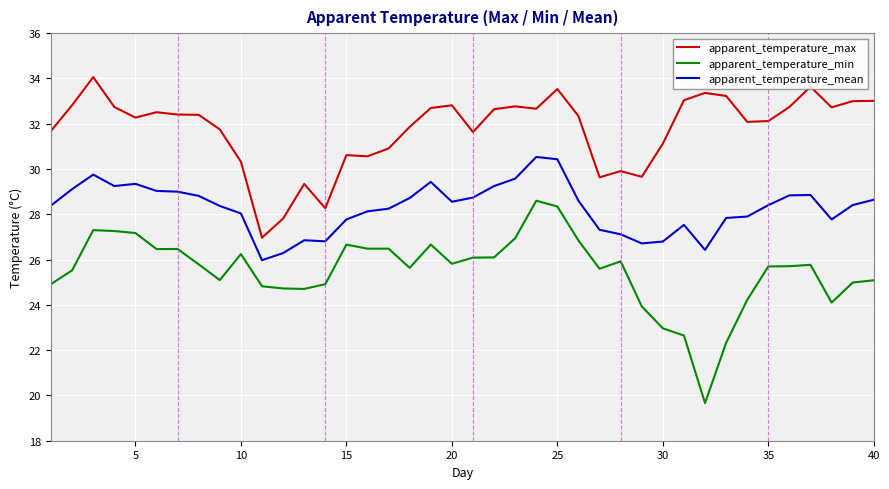

How many lines are shown in the chart?

3